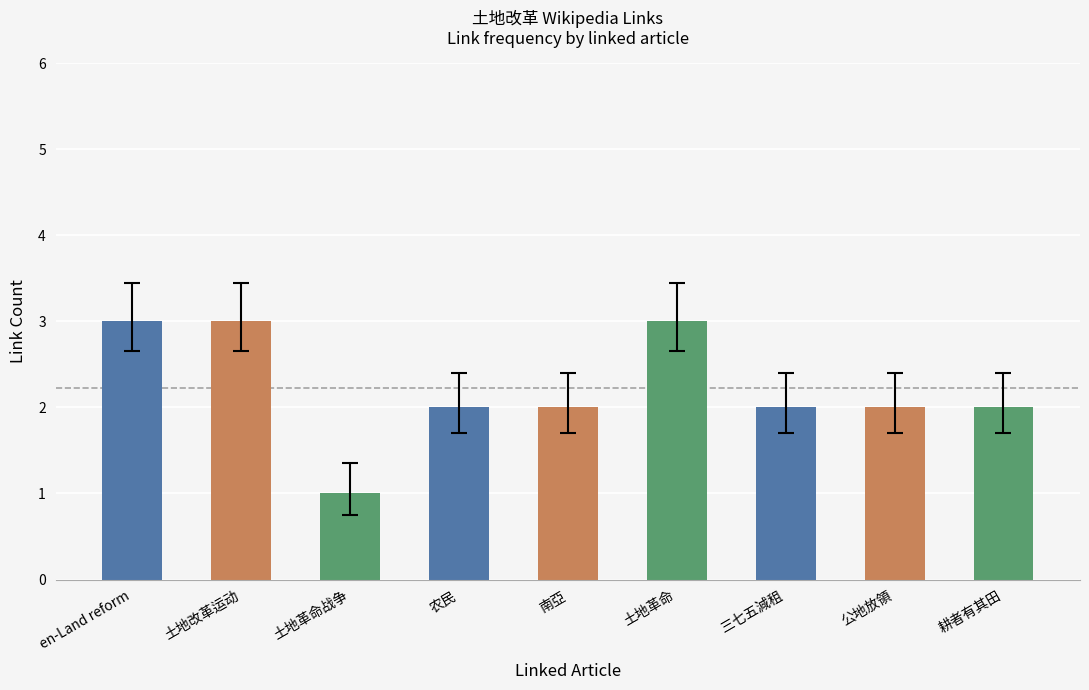

What is the value of the 6th bar from the left?

3